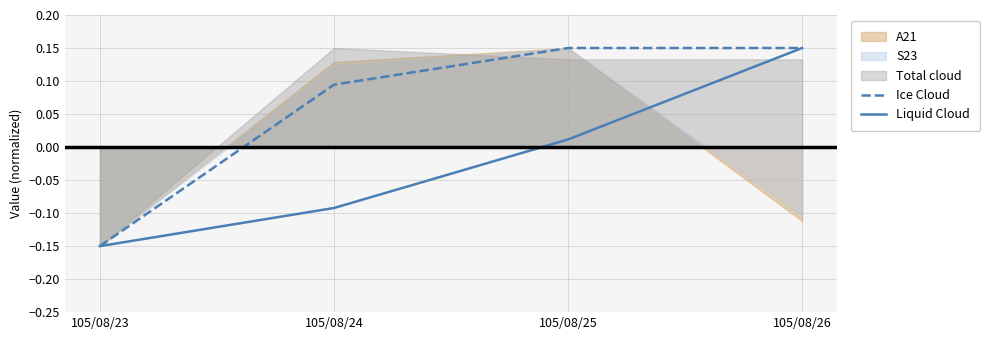

True or false: Liquid Cloud has more than 1 interior local peaks.

False